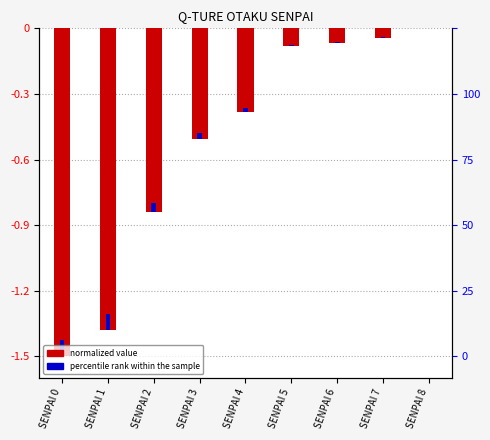

Reading right to left, transcribe all the data shown in this chart.

0.0	-0.0	-0.1	-0.1	-0.4	-0.5	-0.8	-1.4	-1.5